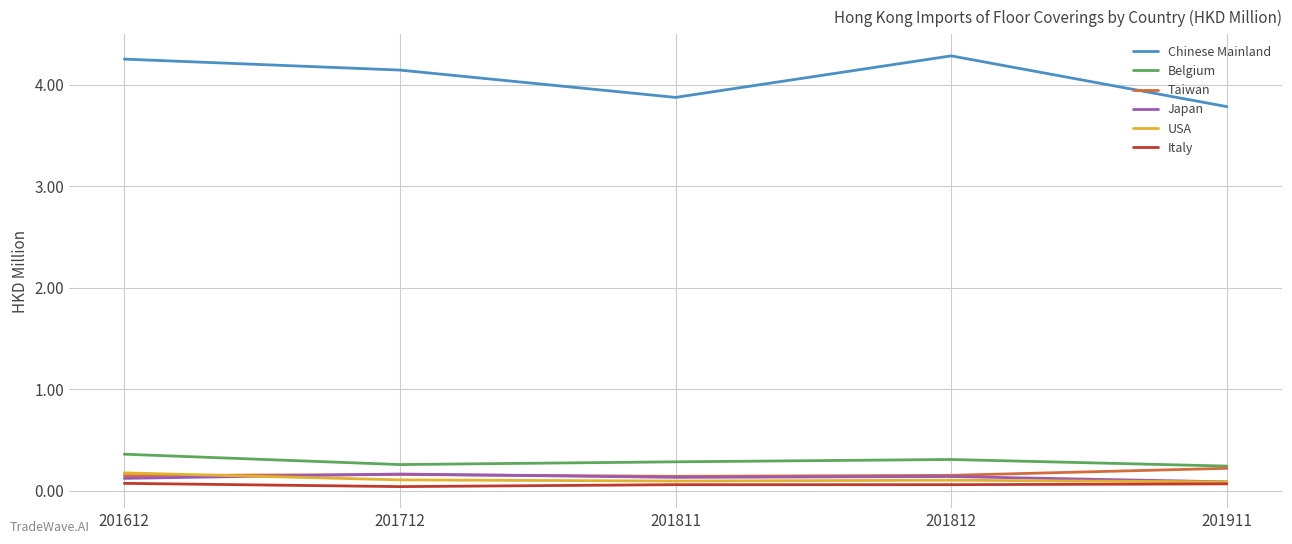

True or false: Chinese Mainland and Japan cross at least once.

False